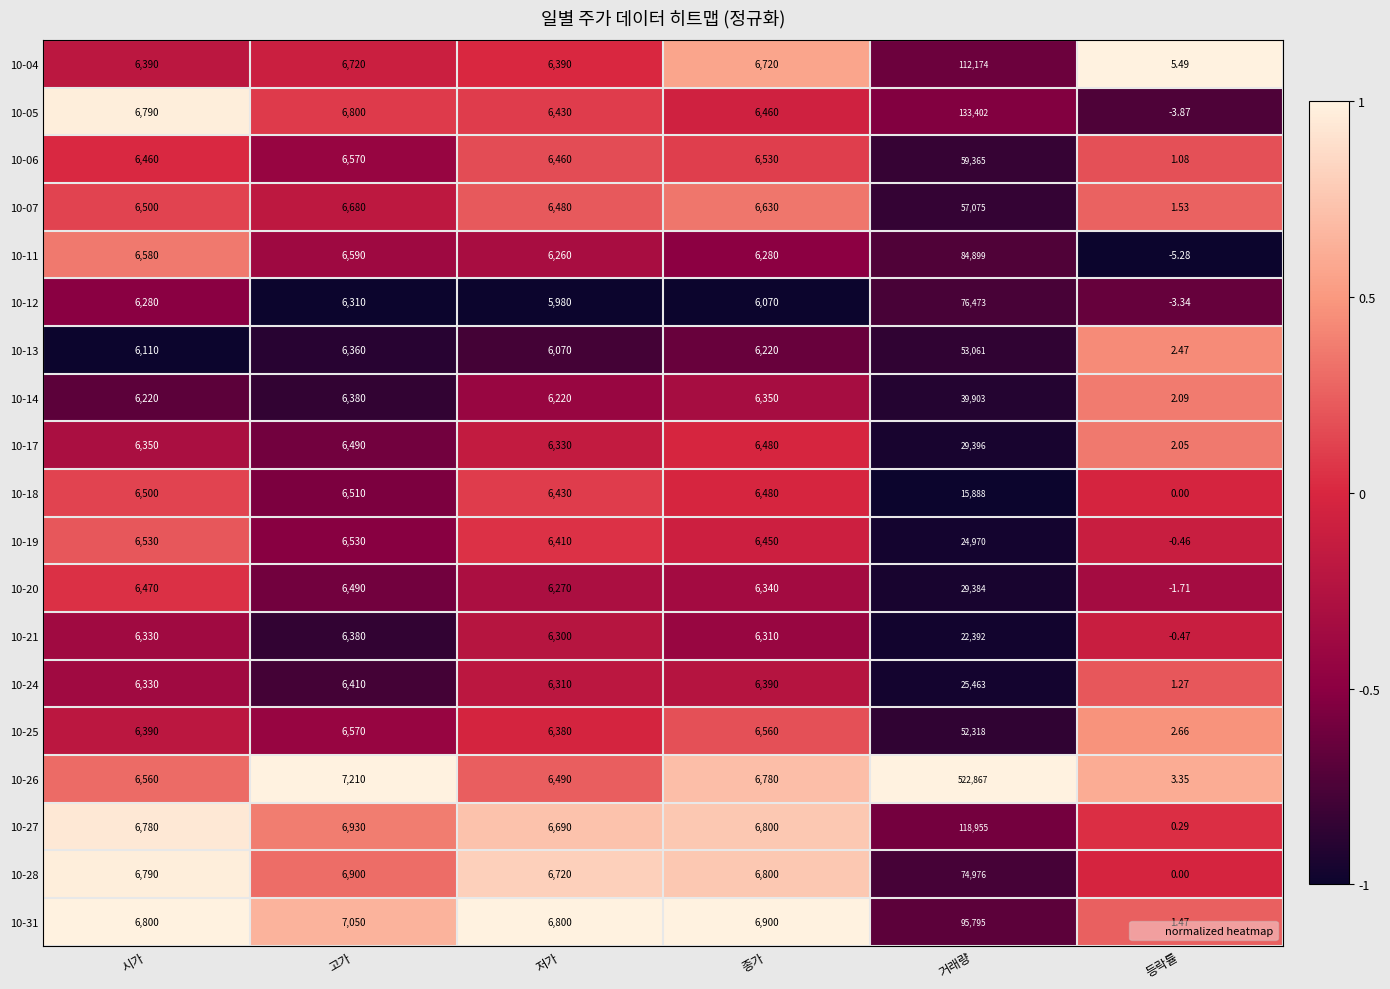

Which category has the highest value in the 10-17 series?

거래량